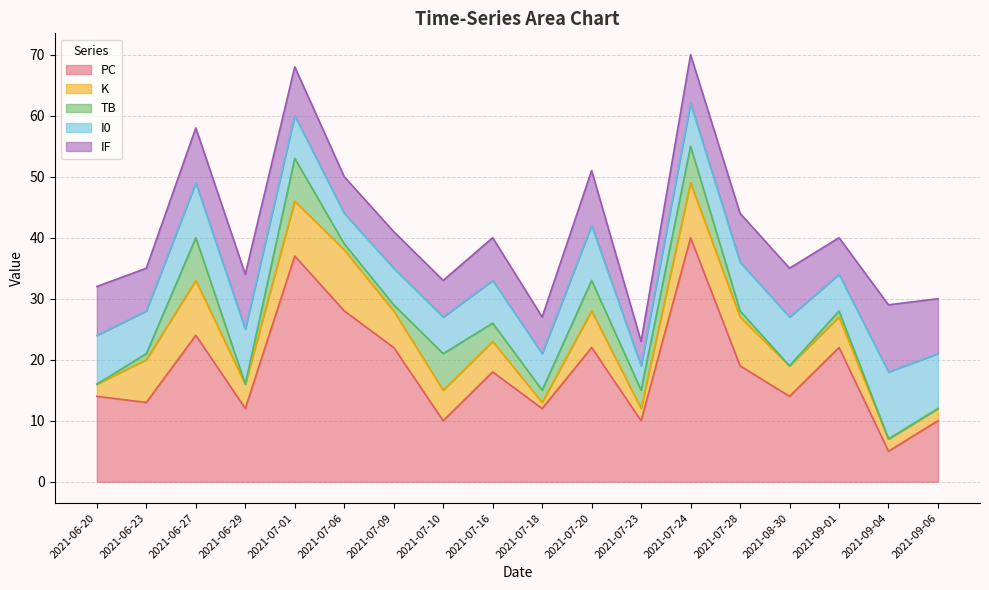

At 2021-06-29, list the series in order from smallest to largest.

TB, K, I0, IF, PC